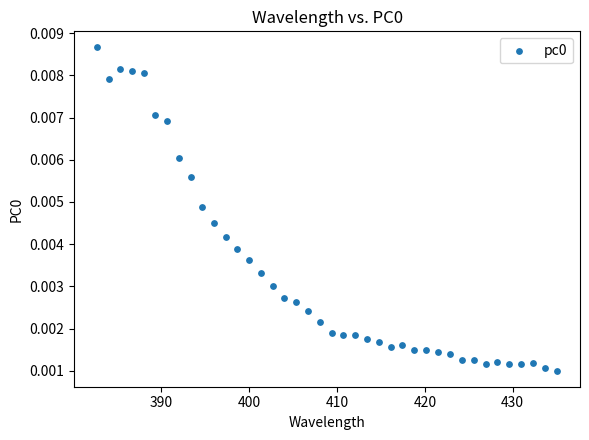

What is the range of X values (max minus min)?

52.4